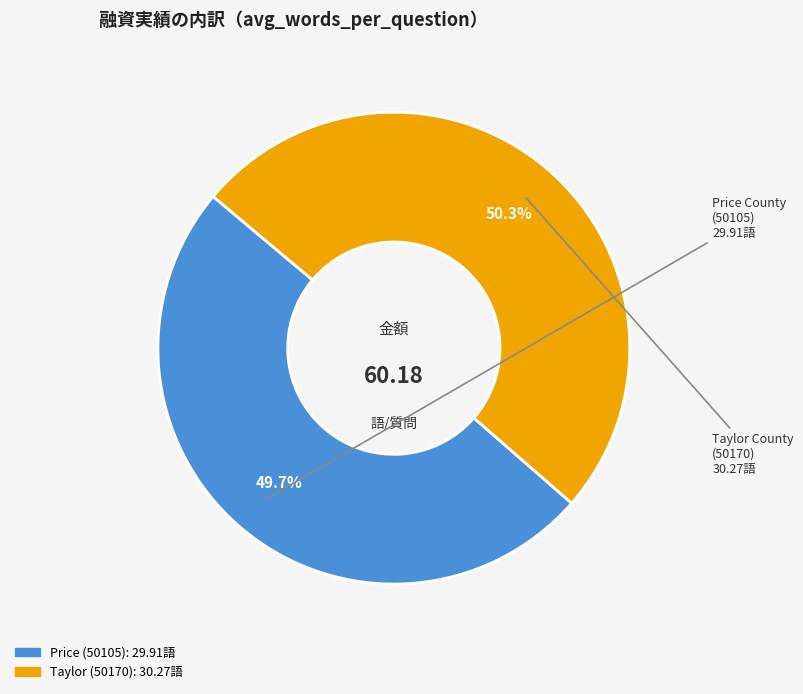

How much of the chart is everything except Taylor (50170)?

49.7%